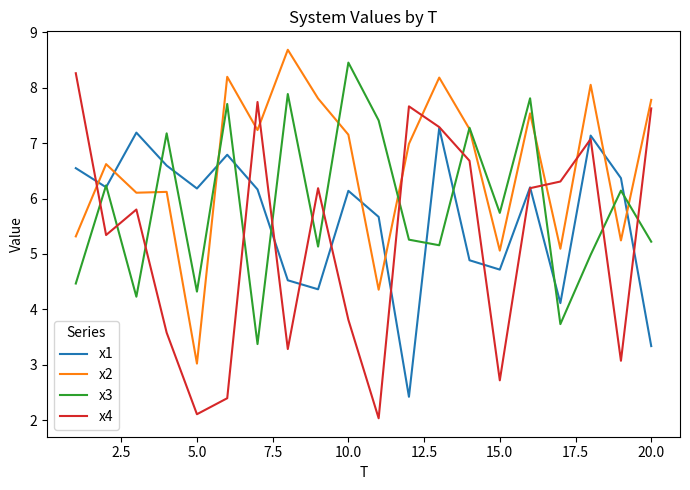

Which series has the largest range (max minus min)?

x4